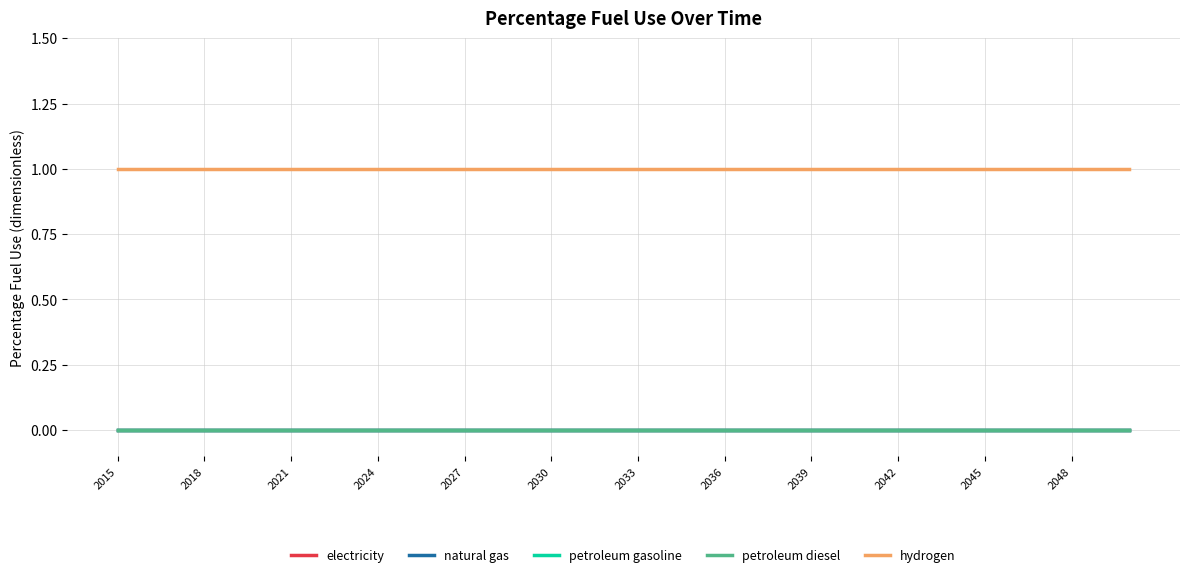

Does the chart have visible grid lines?

Yes